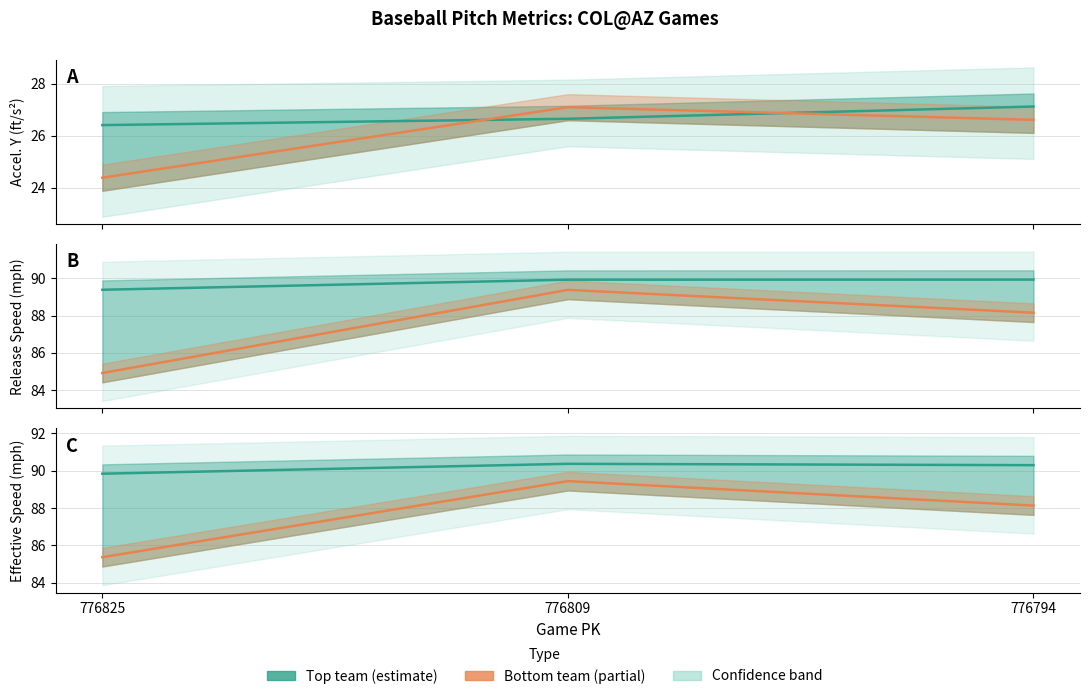

How many categories are shown in the chart?

3